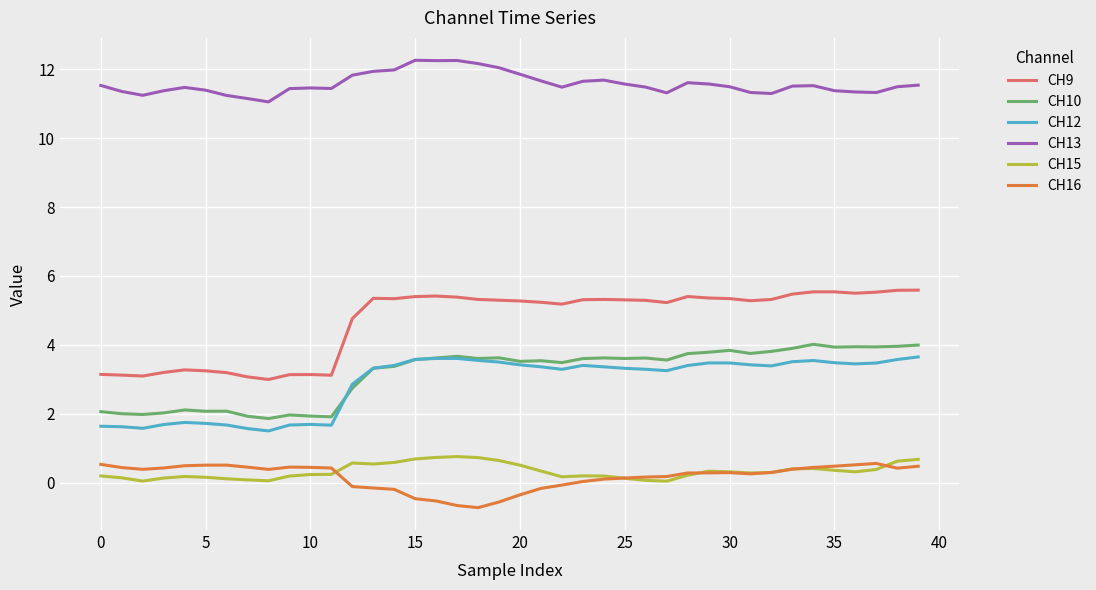

Which series has the largest total across all categories?

CH13